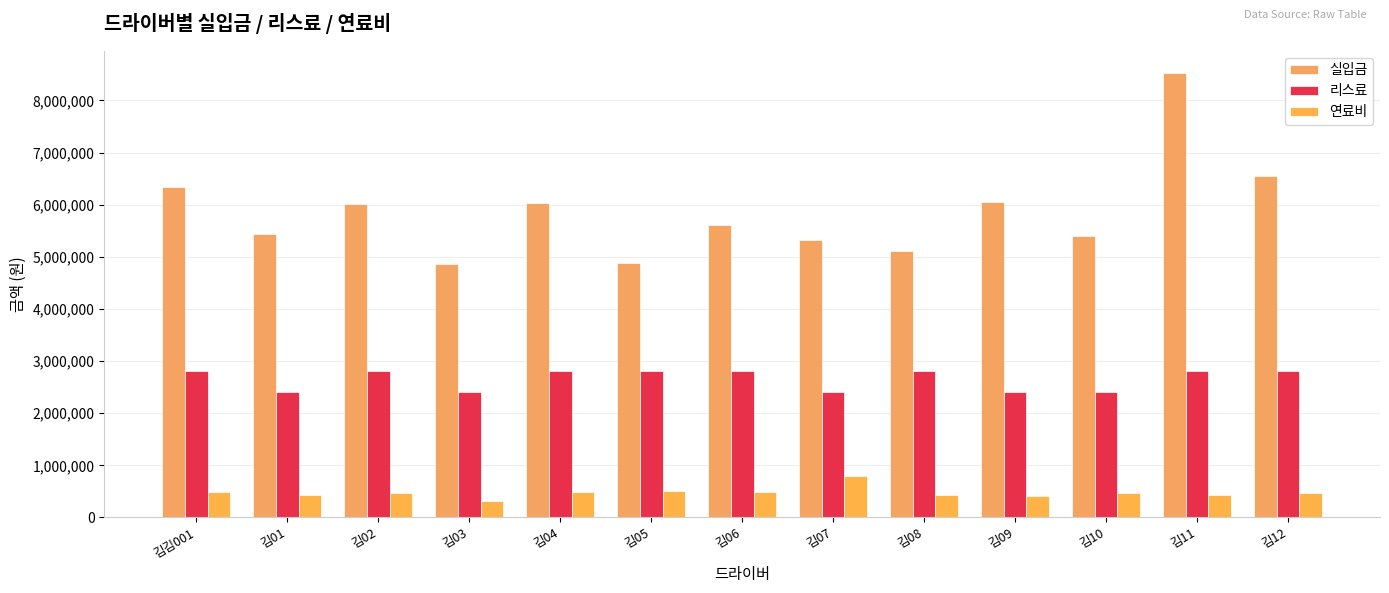

At which label does 실입금 reach its peak?

김11